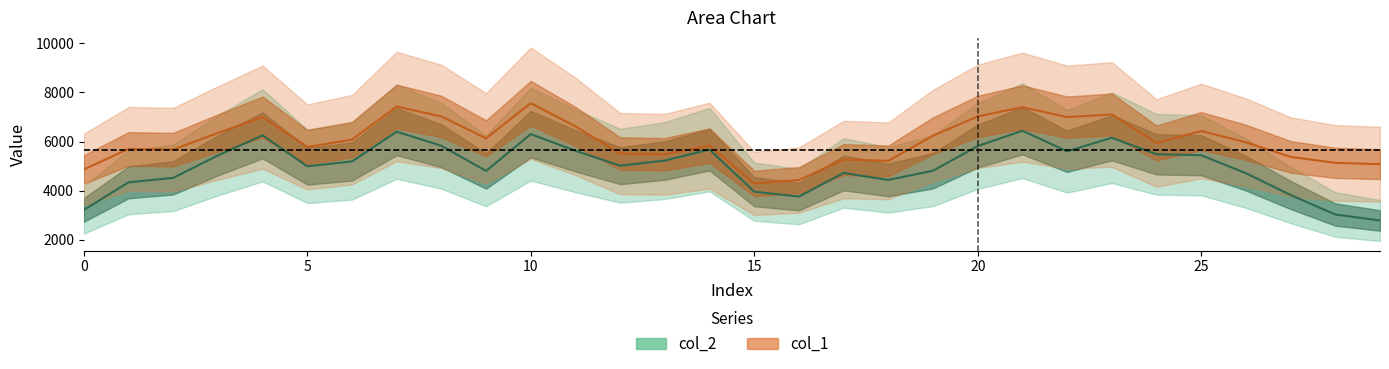

True or false: col_2 (center) has a value of 2782.4 at 29.

True